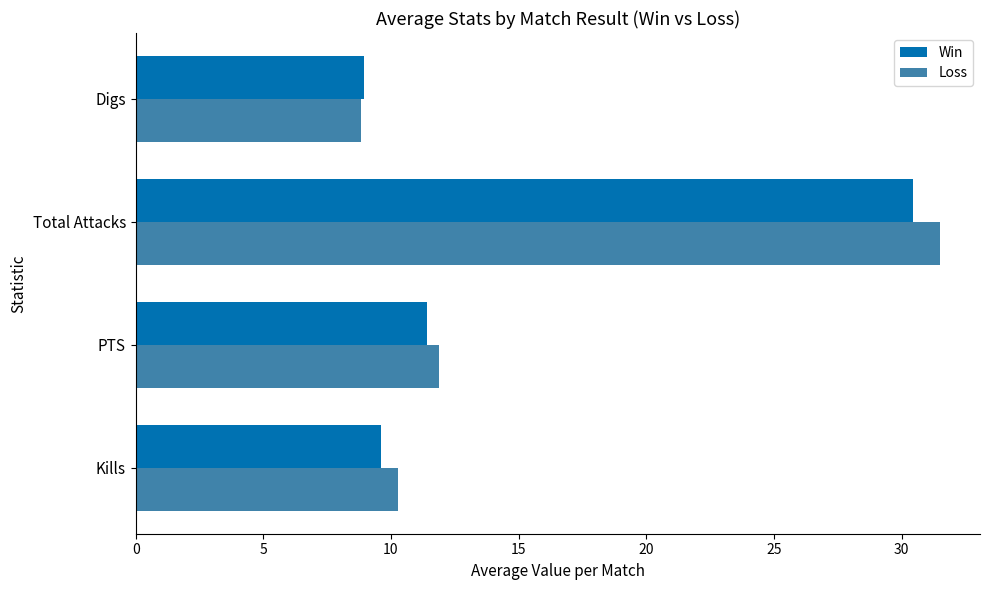

At which category is the sum across all series the highest?

Total Attacks